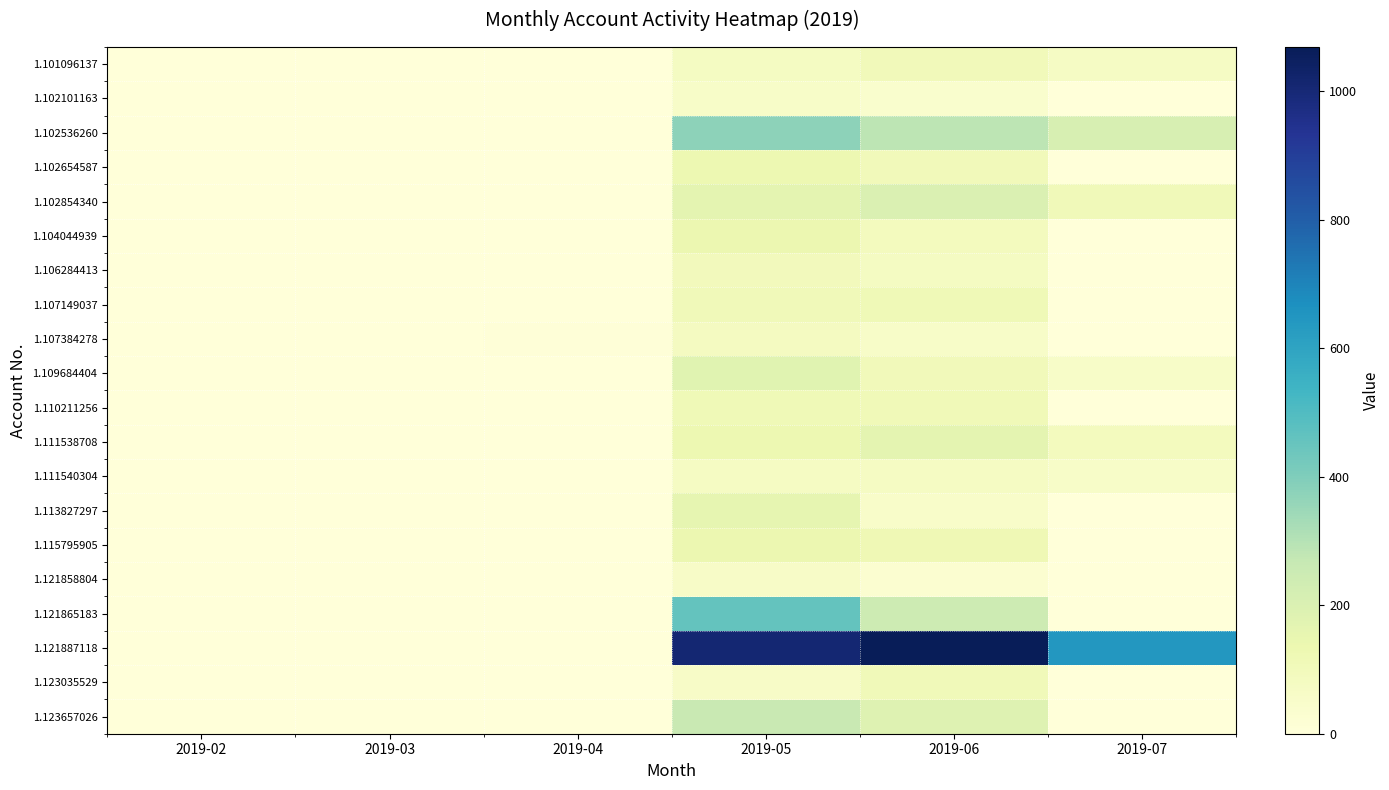

At which category is the sum across all series the highest?

2019-05